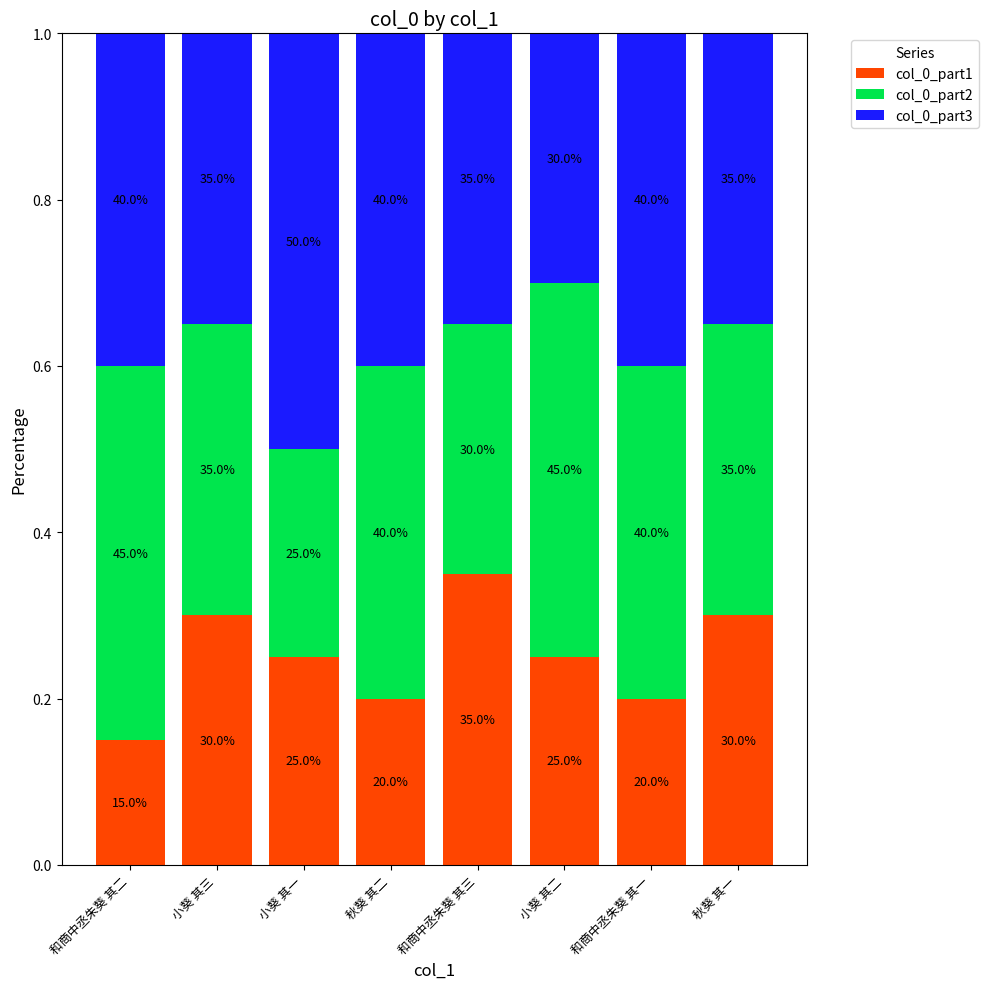

What are all the series names shown in the legend?

col_0_part1, col_0_part2, col_0_part3